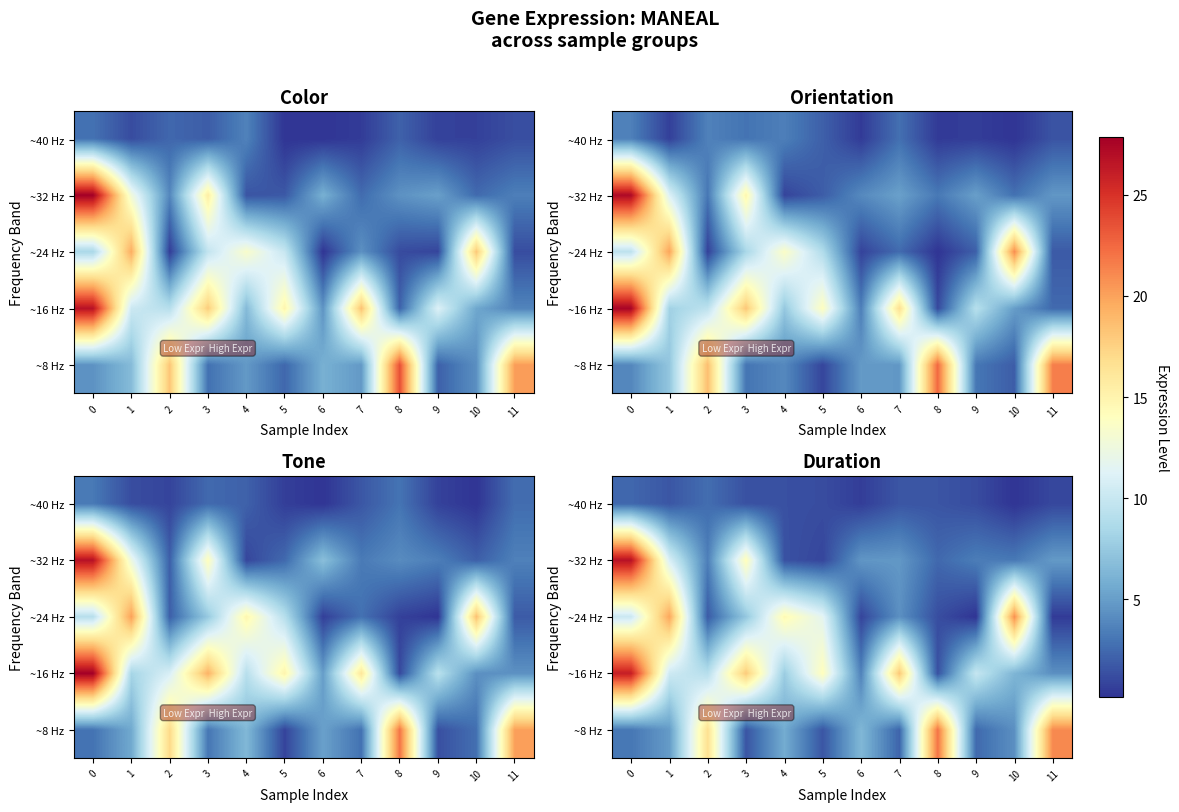

At 6, list the series in order from smallest to largest.

row_4, row_2, row_1, row_3, row_0